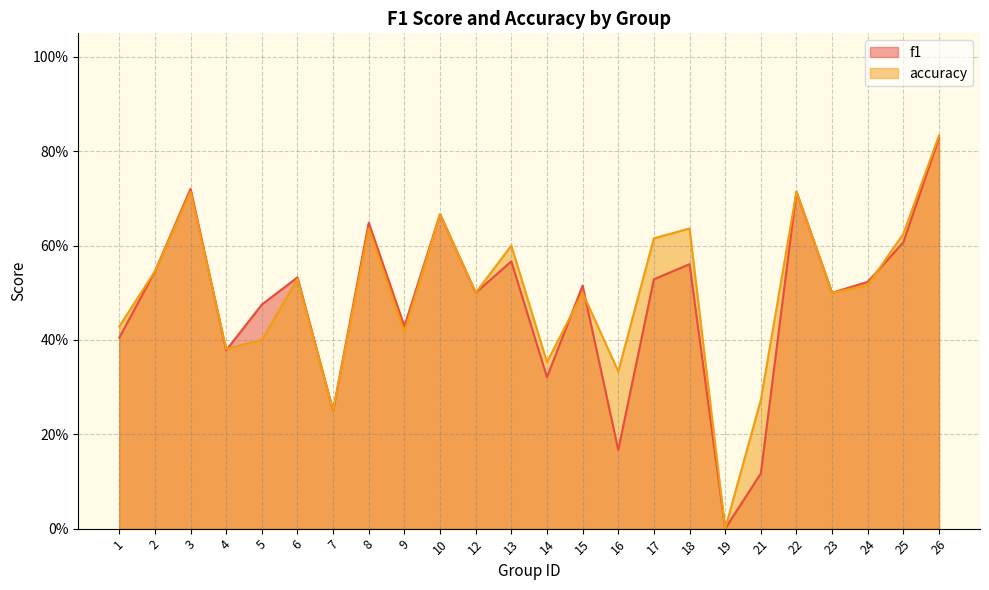

Which series has the widest spread of values?

accuracy